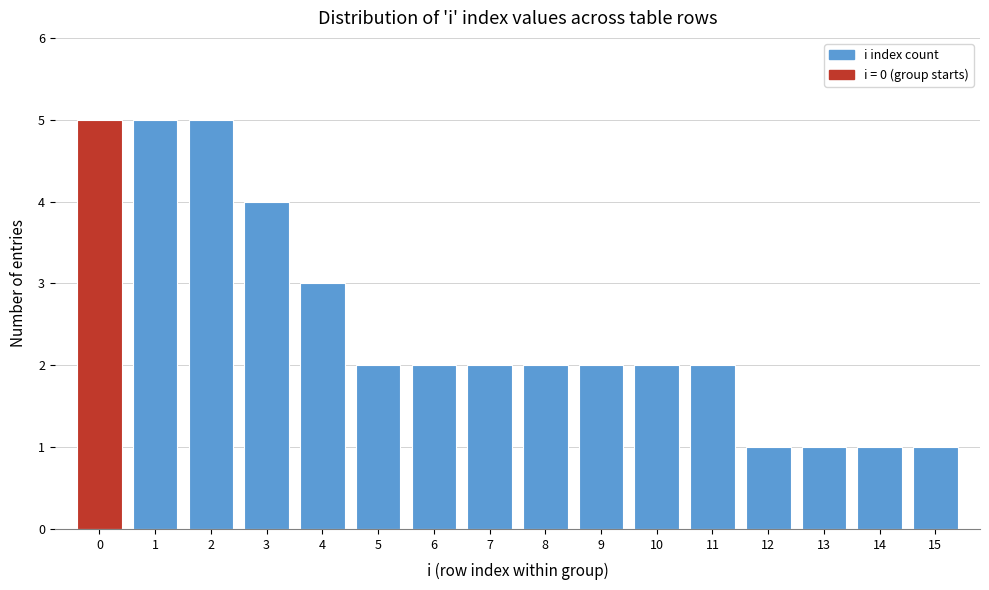

What is the height of the bar covering 2.5 to 3.5 on the x-axis? The values are not printed on the chart, so give them approximately, as read against the axis.

4